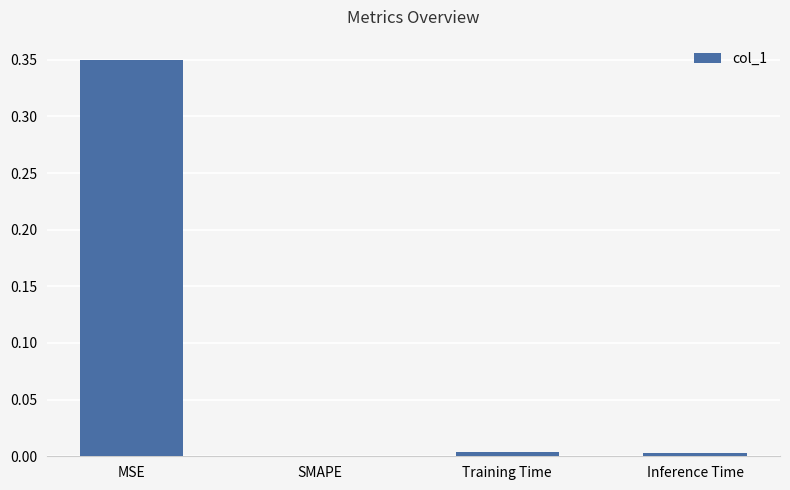

What is the change in value from MSE to SMAPE?

-0.4